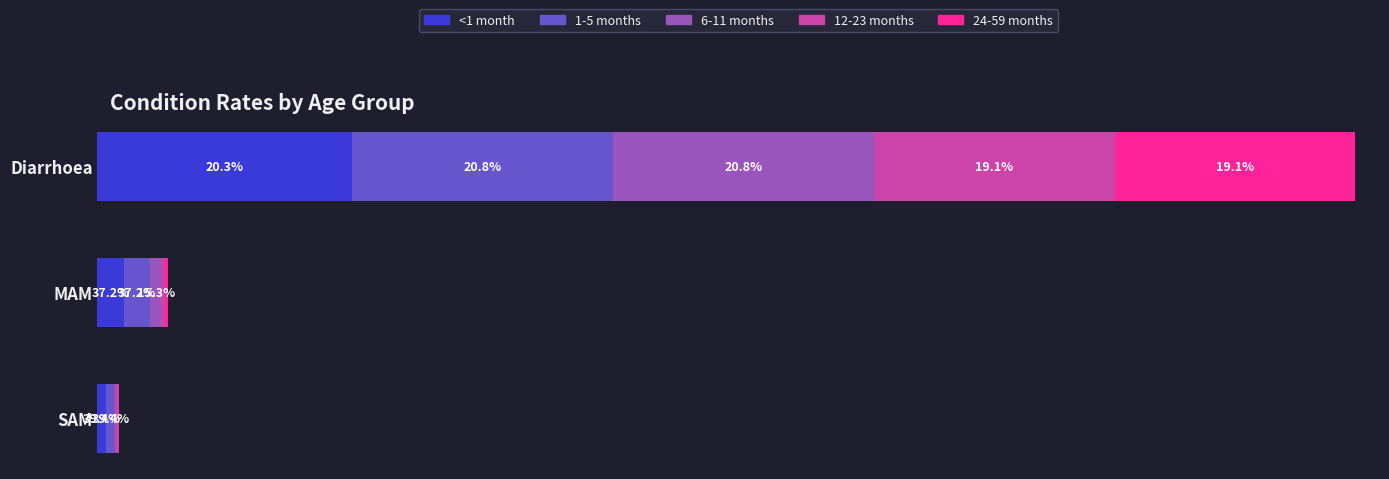

What are all the series names shown in the legend?

<1 month, 1-5 months, 6-11 months, 12-23 months, 24-59 months